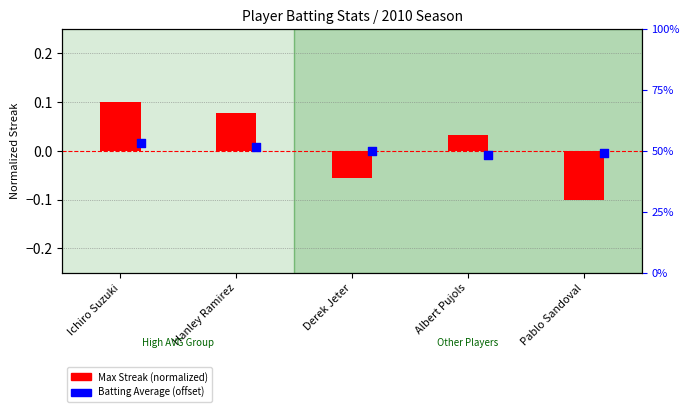

Between Pablo Sandoval and Derek Jeter, which is larger?

Derek Jeter